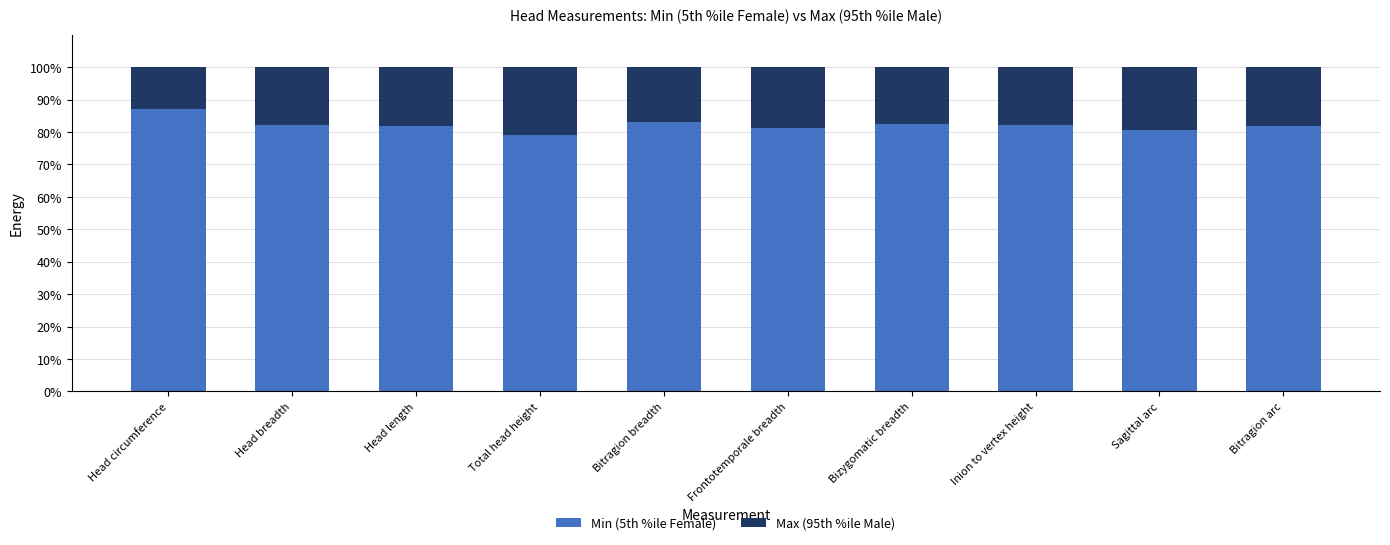

Count the number of data series in this chart.

2